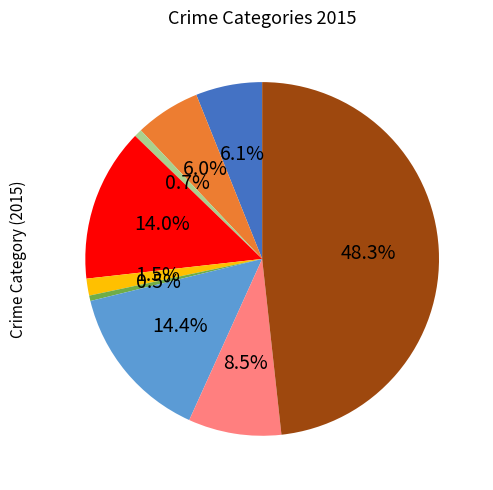

Is there a majority slice in this chart?

No